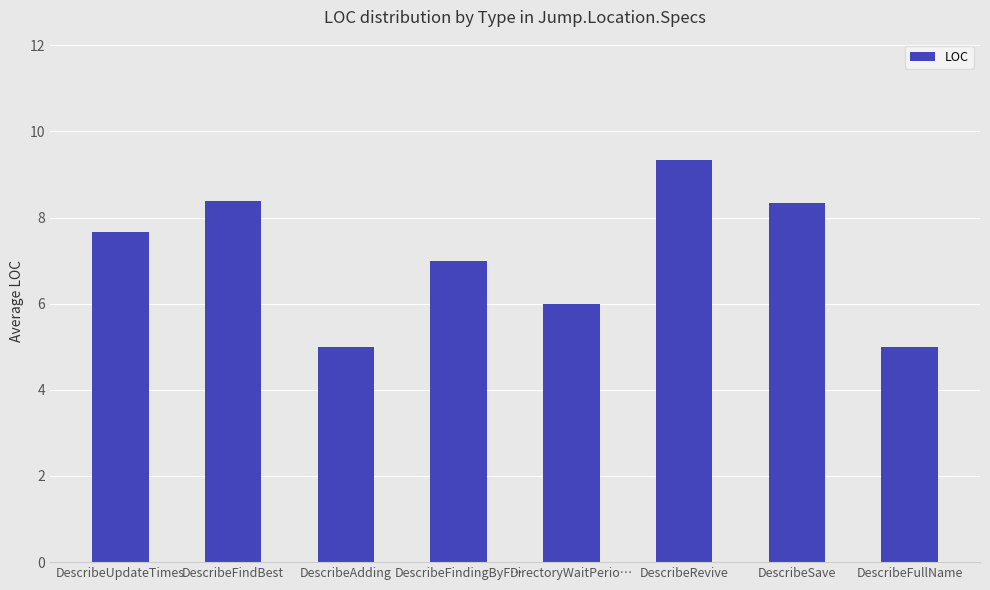

What is the sum of all values?

56.7